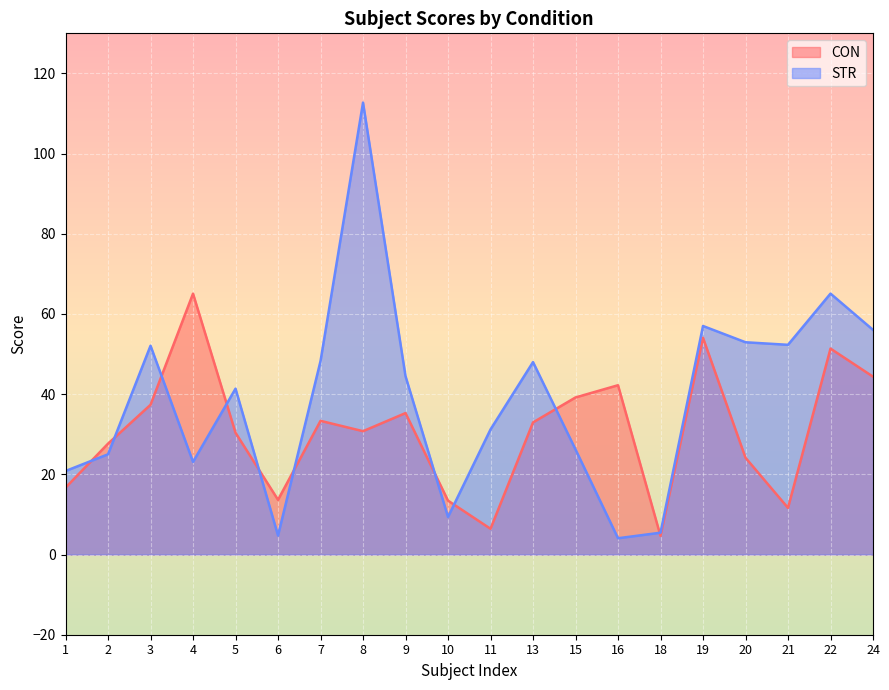

How many data points in STR are above 44?

10